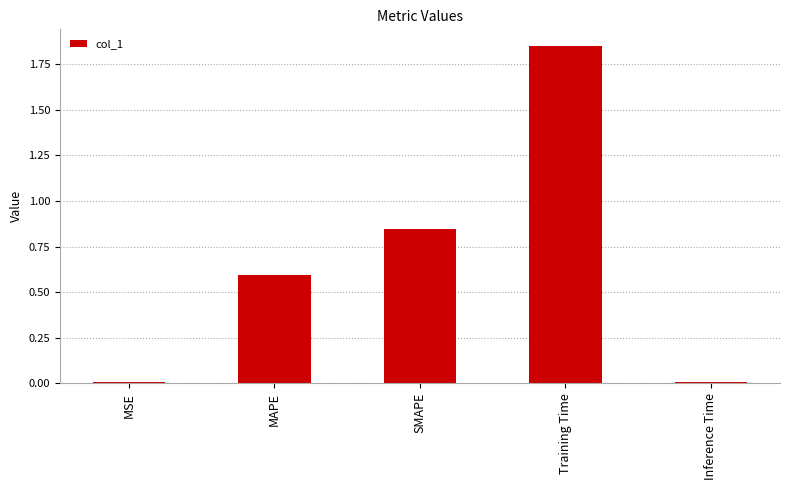

What position from the right is MSE?

5